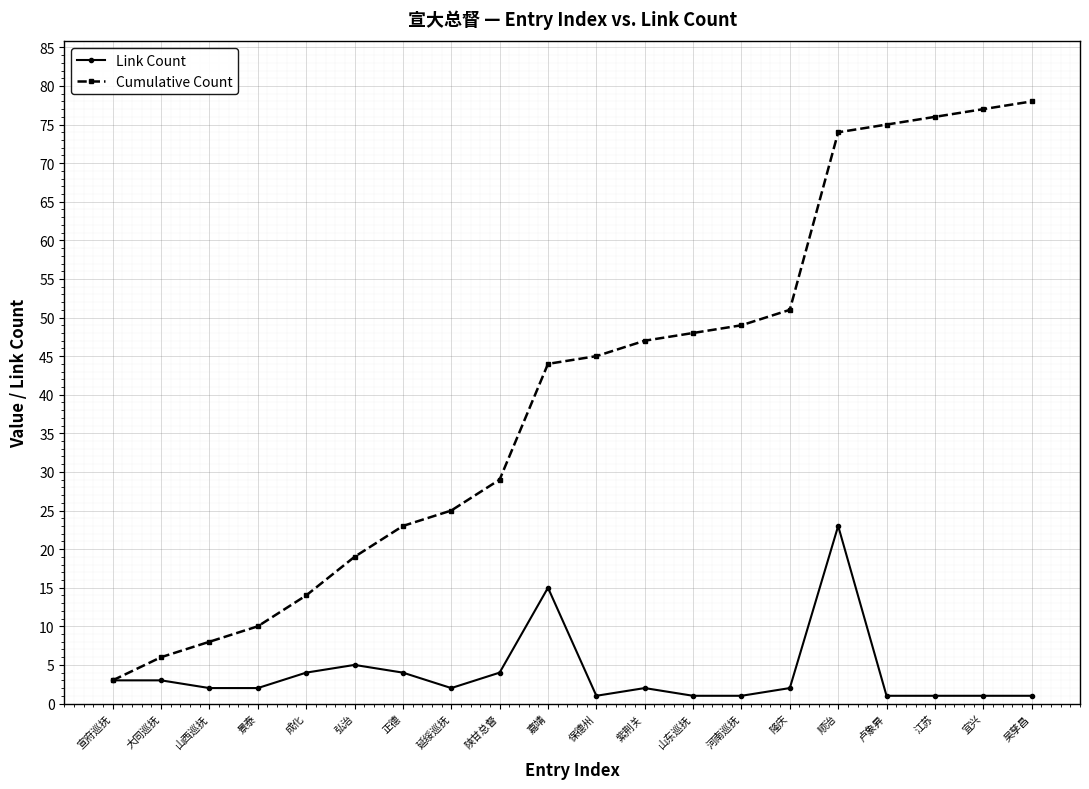

What position from the right is 保德州?

10